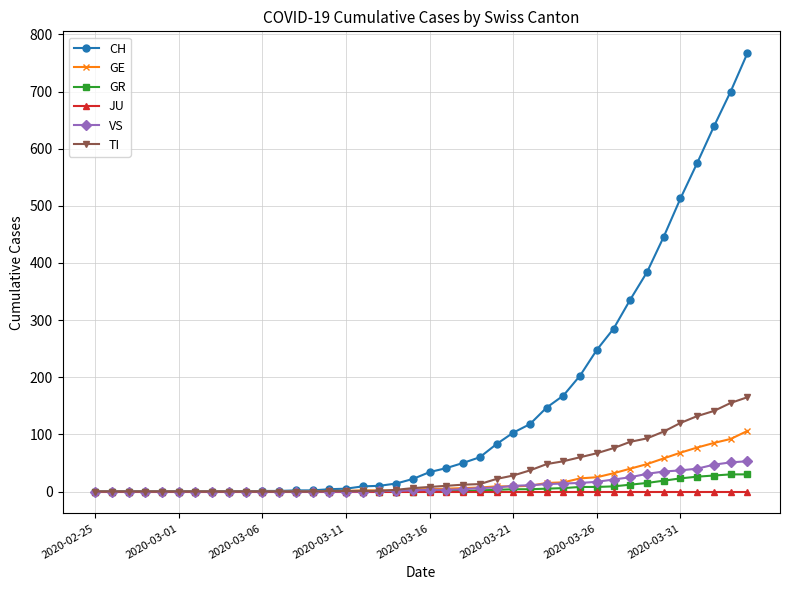

What are all the series names shown in the legend?

CH, GE, GR, JU, VS, TI